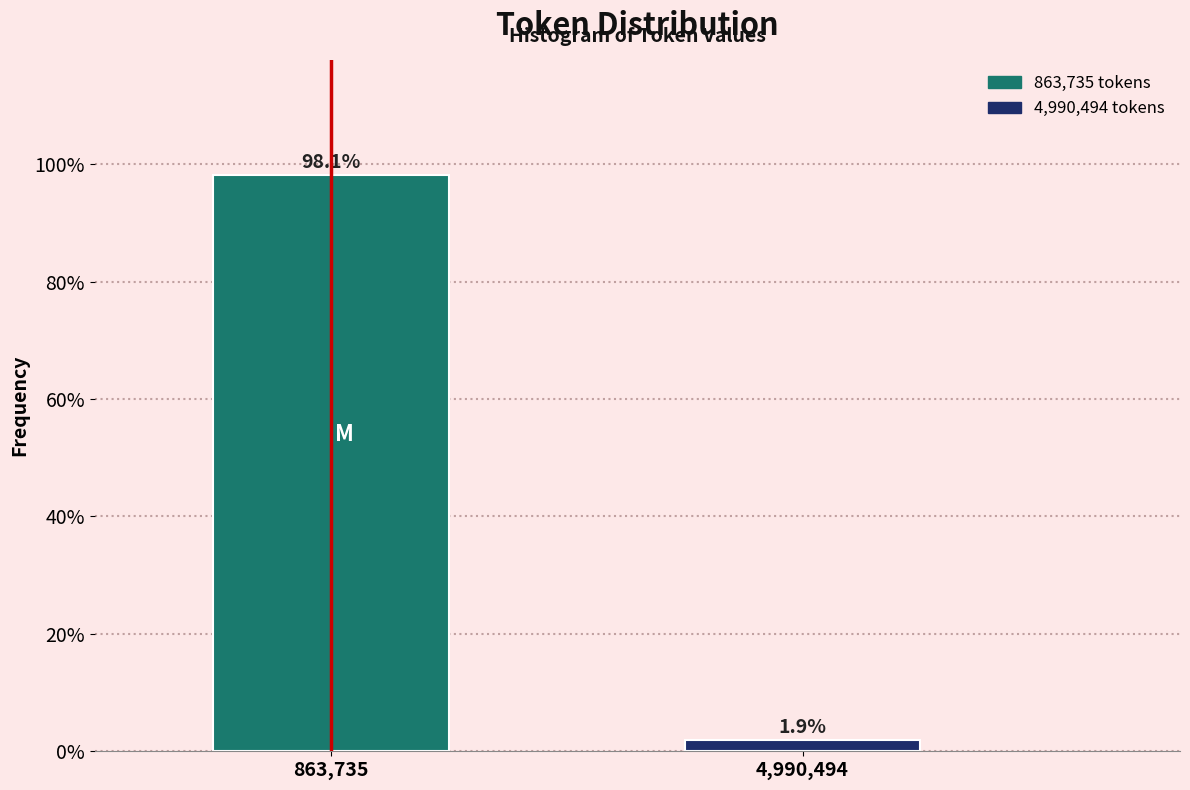

Reading left to right, extract all data points from this chart.

863,735=98.1	4,990,494=1.9